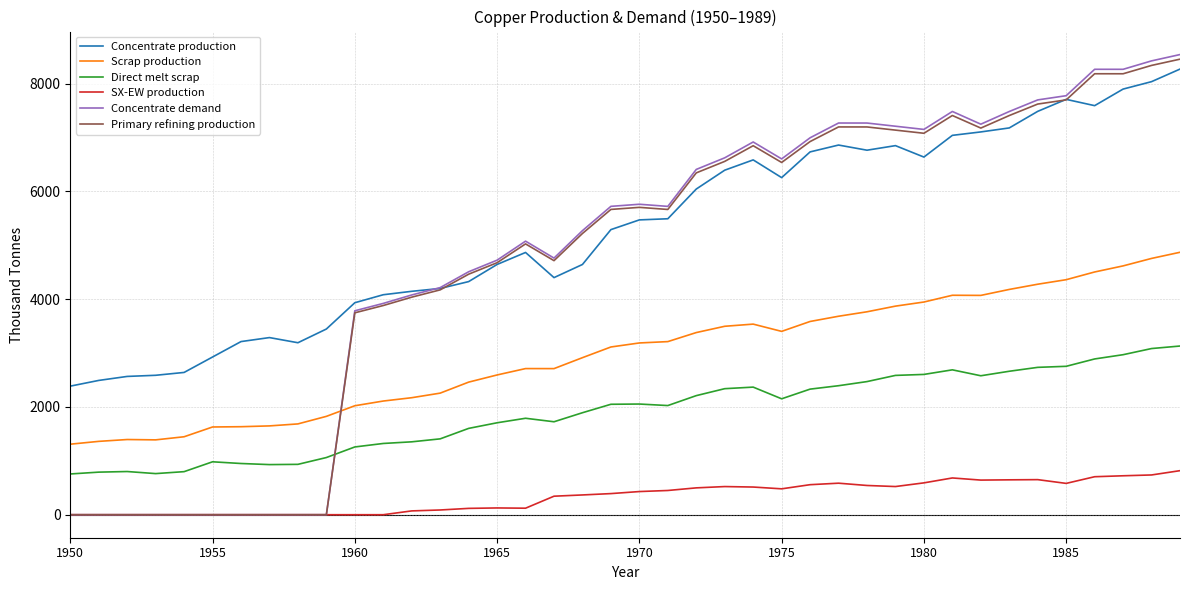

What is the maximum value shown in the chart?

8538.1